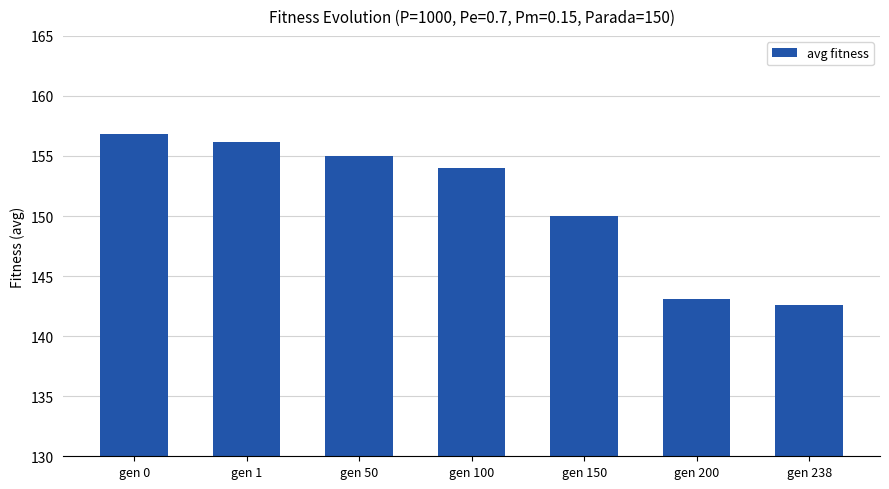

Are the bars grouped side by side (vs. stacked)?

No